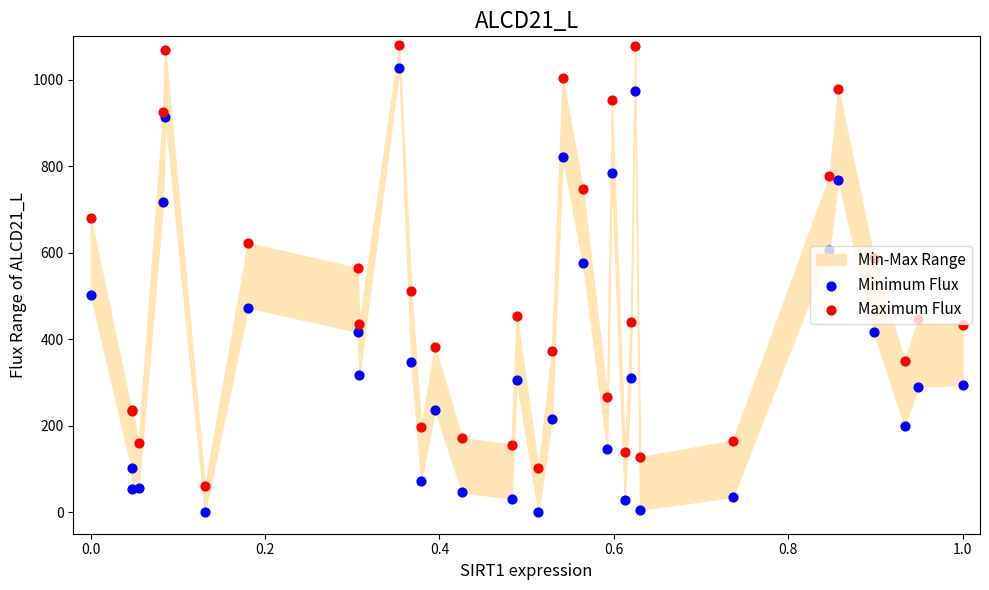

Which series reaches the minimum Y coordinate?

Minimum Flux